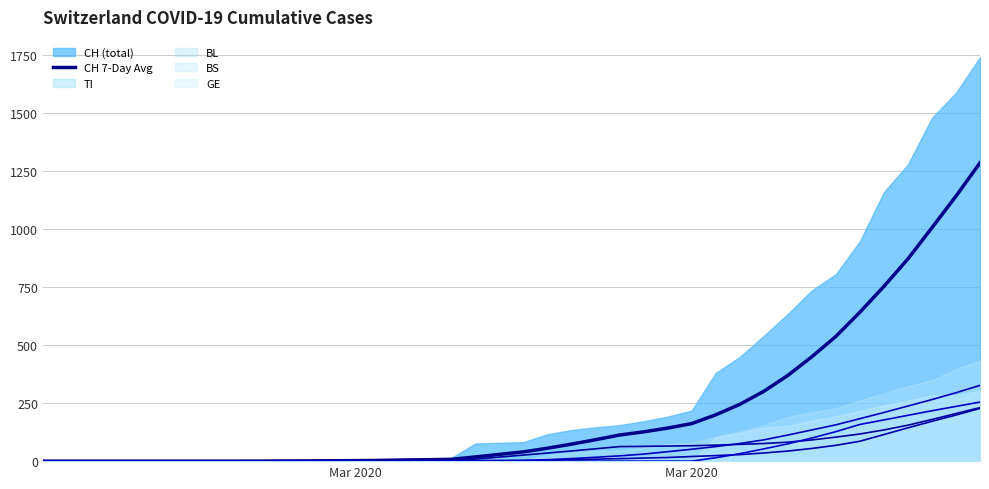

Which category has the lowest value across all series?

Mar 2020